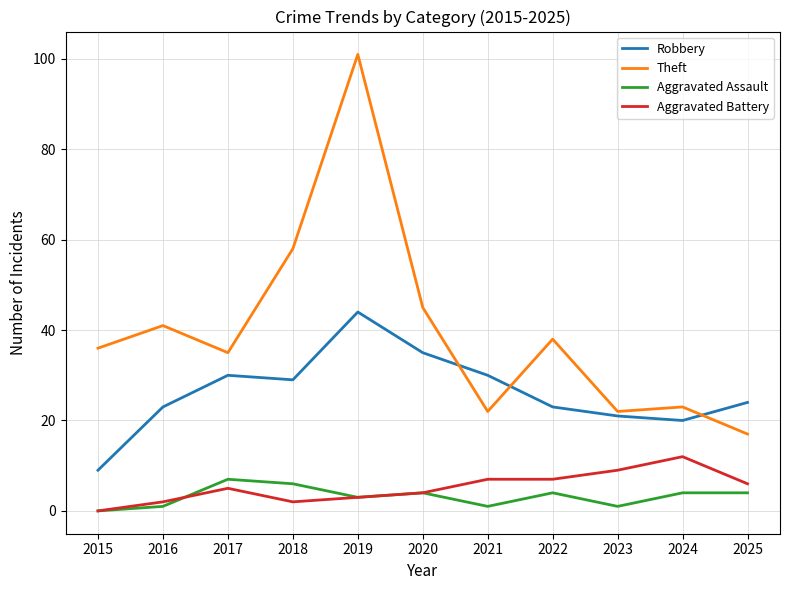

True or false: Robbery has a value of 10 at 2022.

False